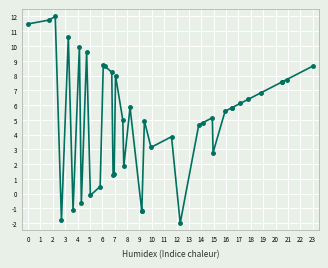

What is the difference between the second highest and second lowest values?

13.6